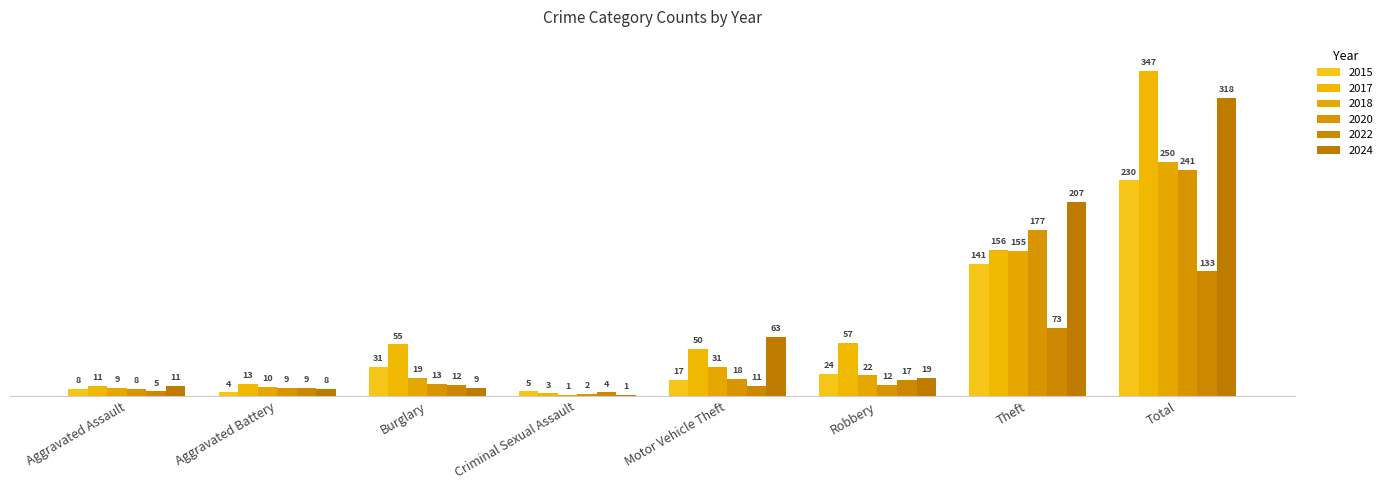

Count the number of data series in this chart.

6